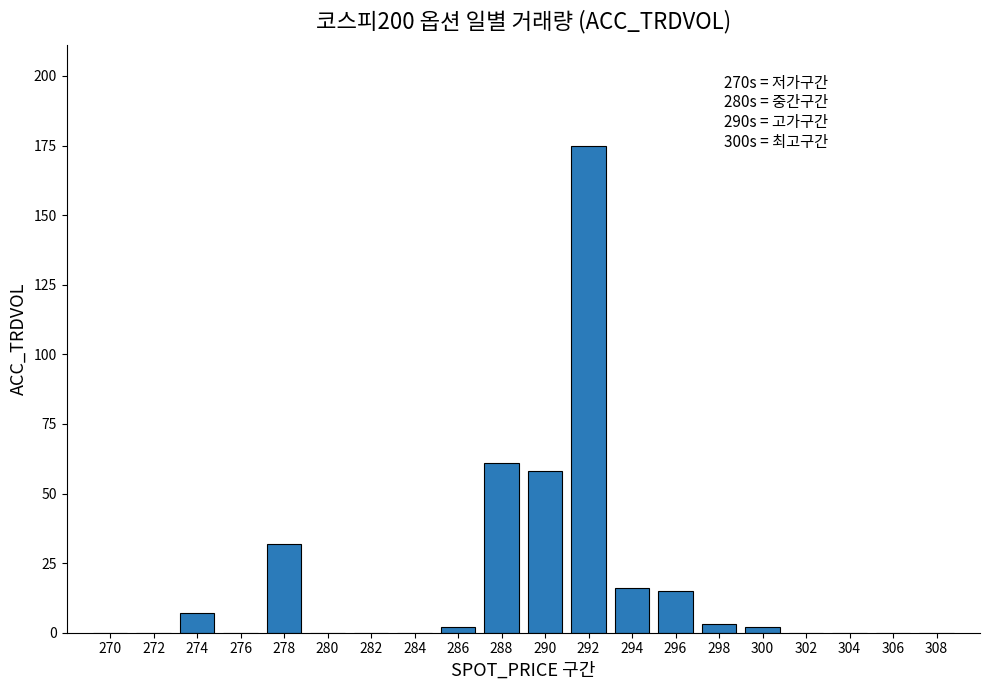

Which category has the highest value across all series?

292